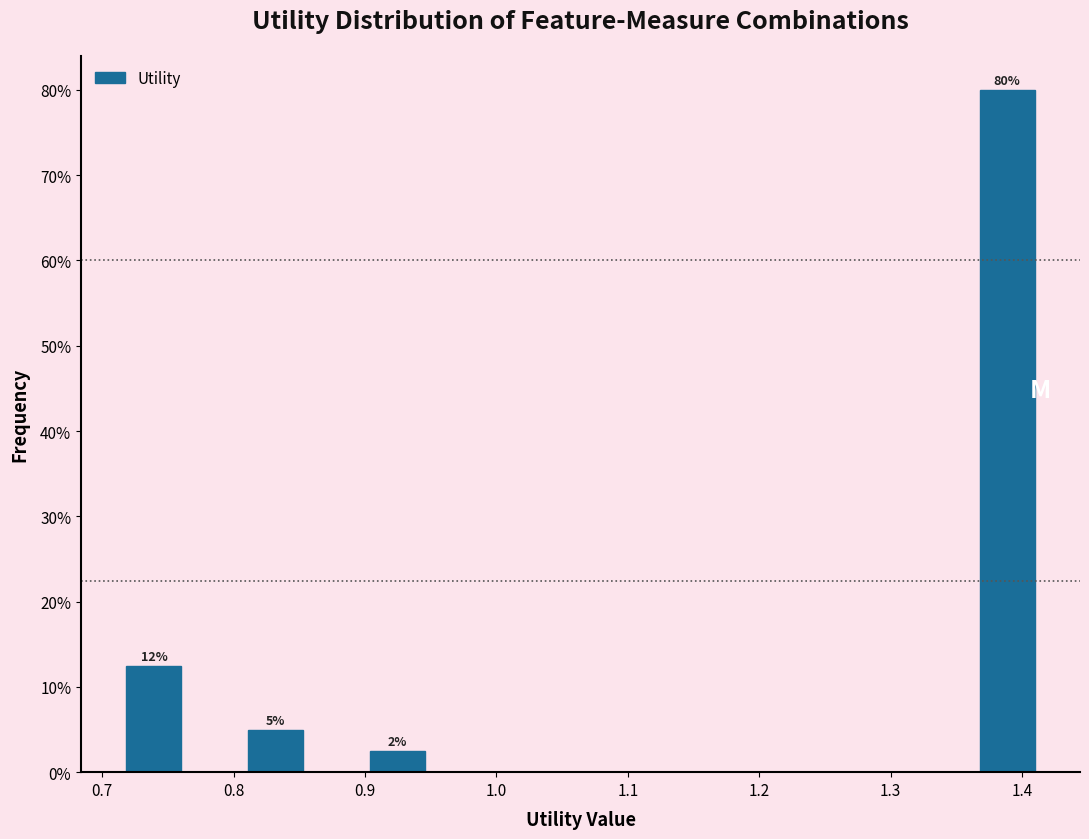

Over which range of the x-axis is the bar tallest?

1.37 to 1.41